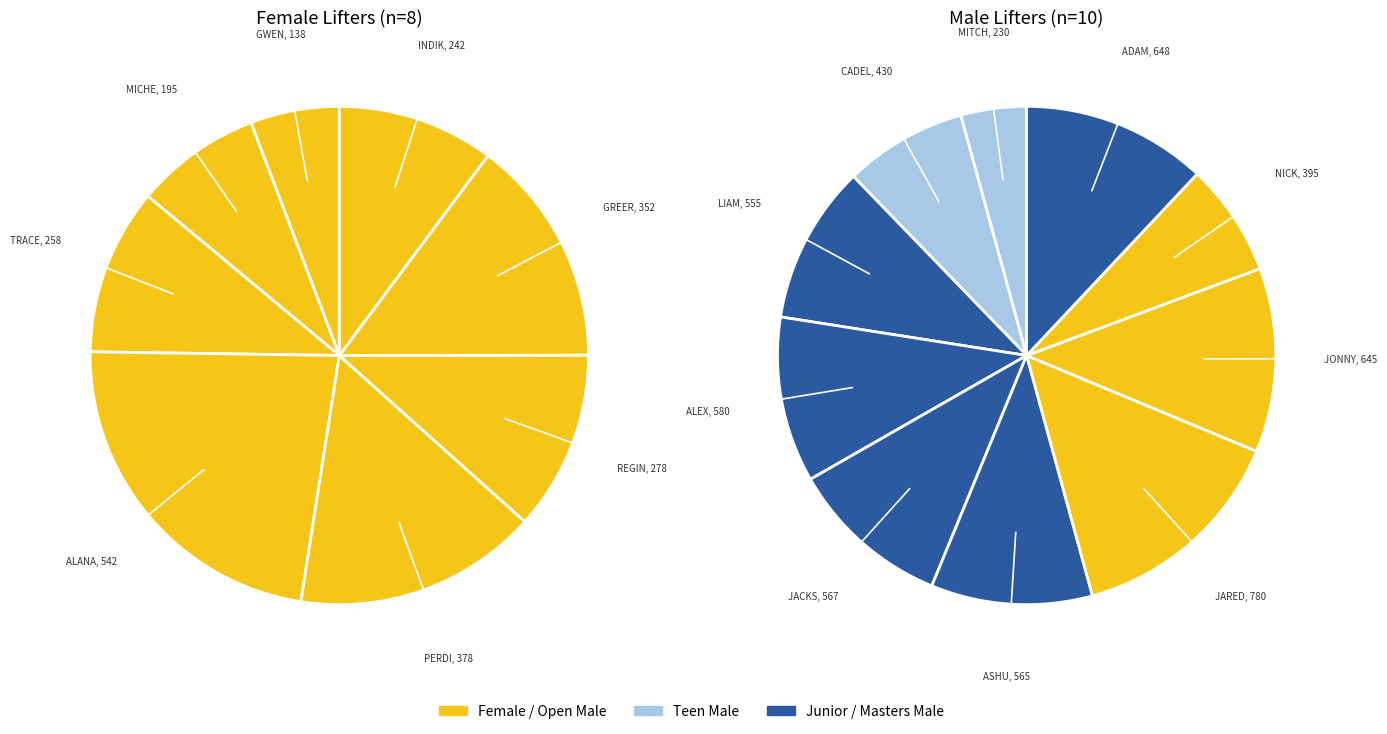

Is there a majority slice in this chart?

No